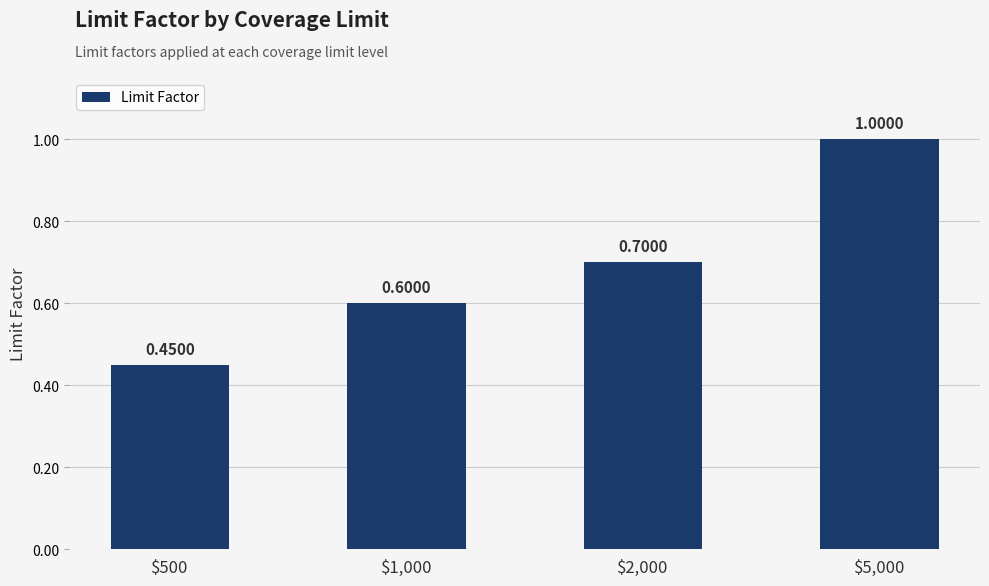

Is it true that the value at $1,000 is 0.6?

True